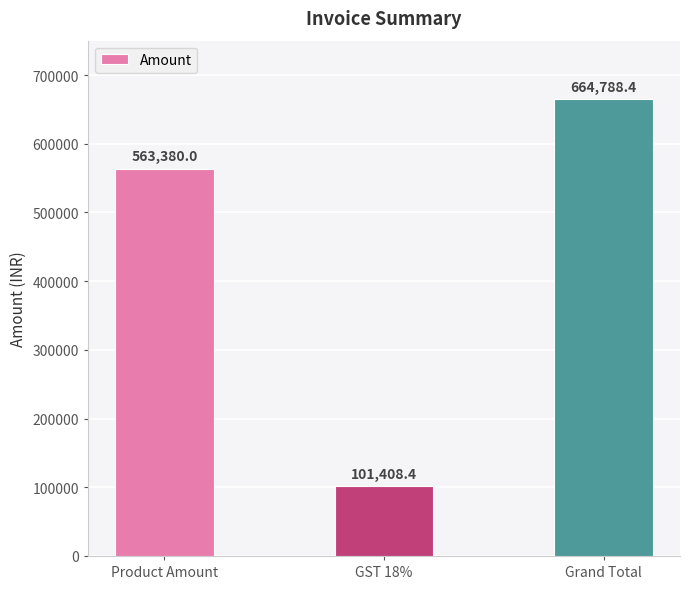

Read the value at GST 18%.

101408.4